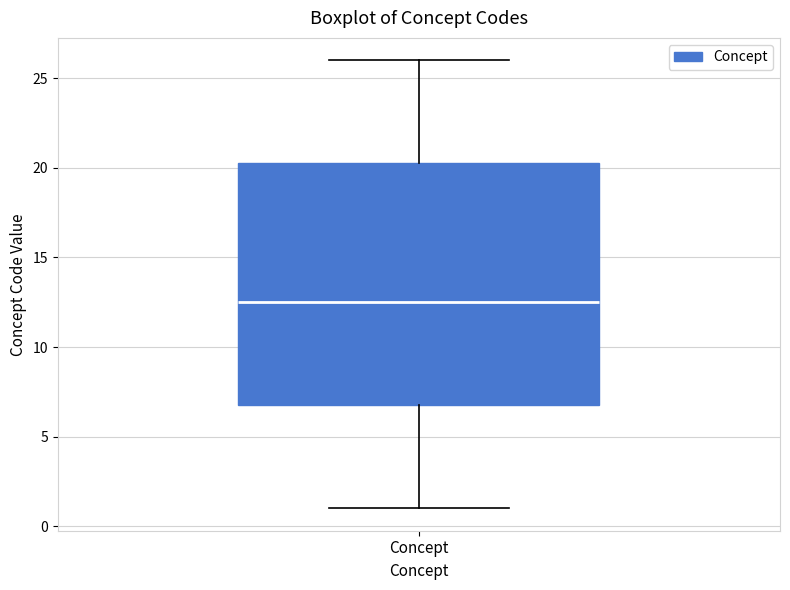

Where is the lower edge of the box for Concept on the y-axis? The values are not printed on the chart, so give them approximately, as read against the axis.

7.0